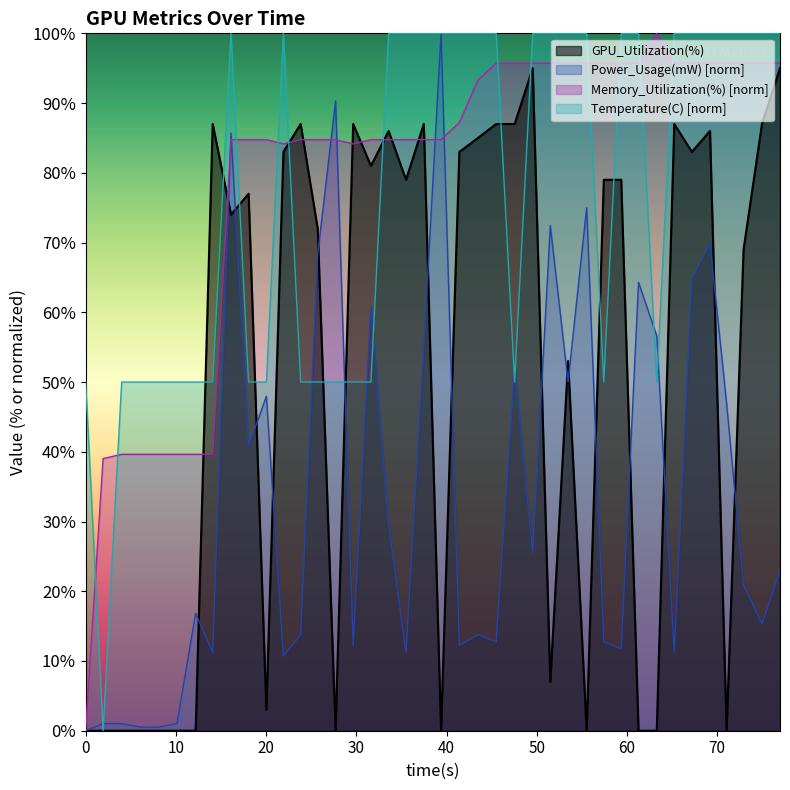

How many times do Memory_Utilization(%) [norm] and Temperature(C) [norm] cross each other?

12